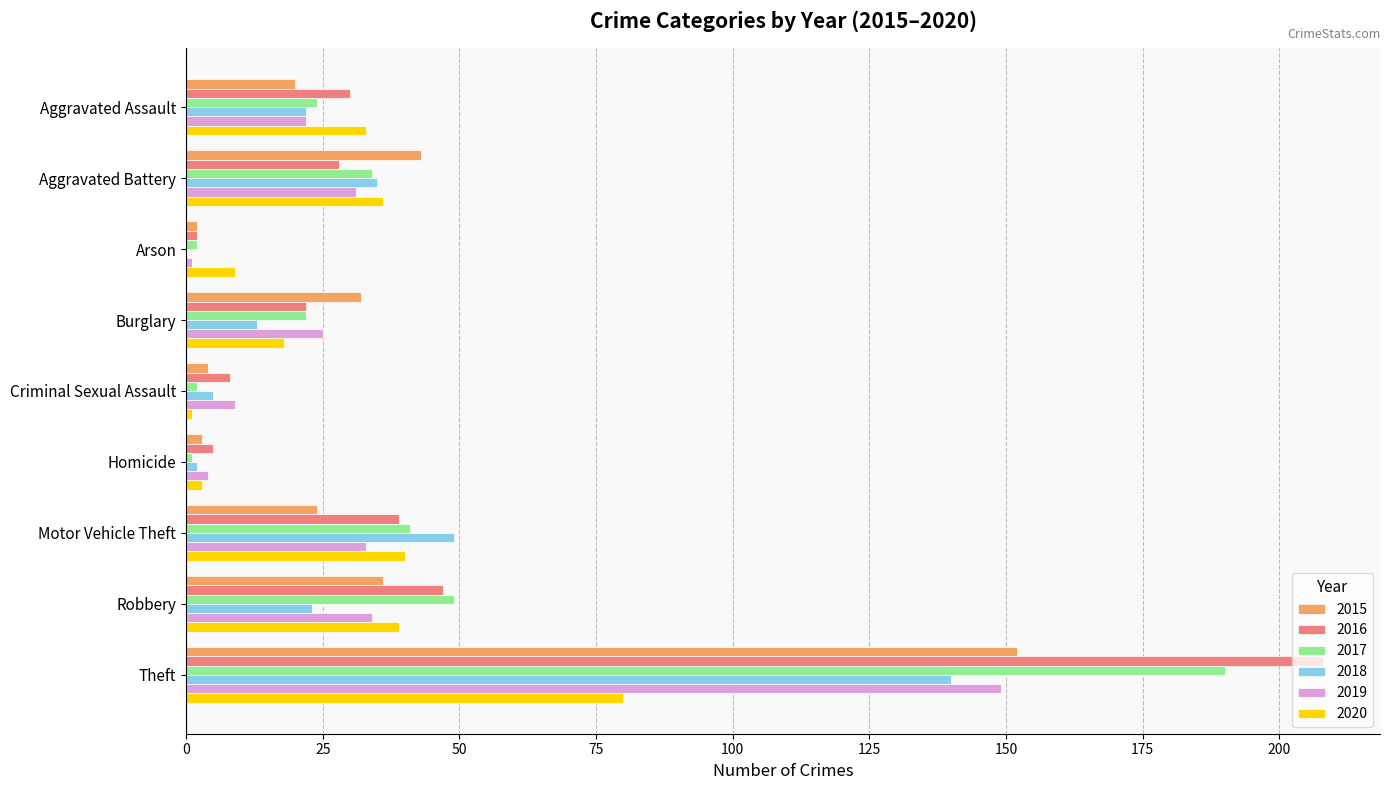

What is the total value across all series at Burglary?

132